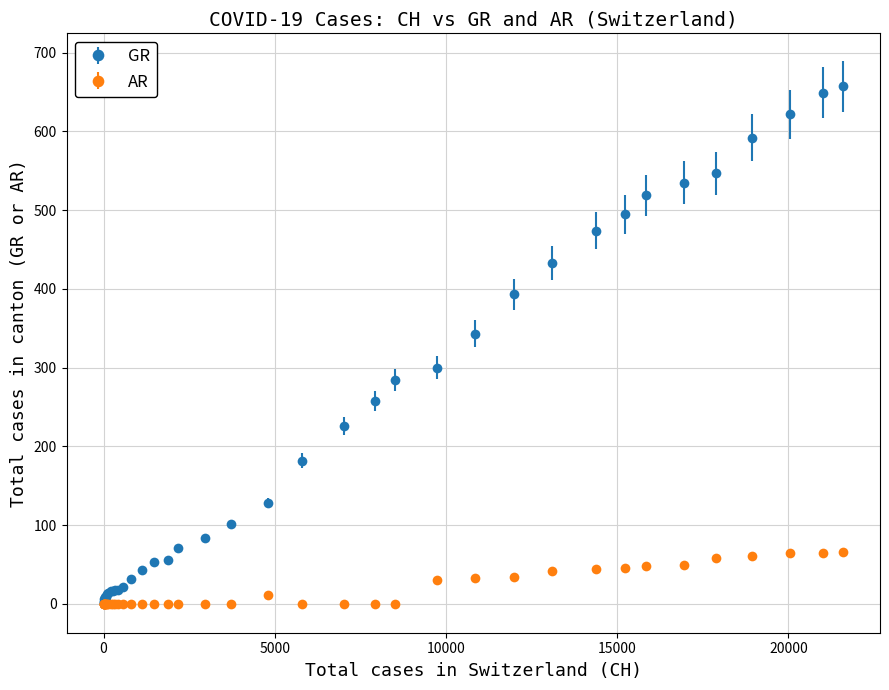

At how many categories does at least one series exceed 377?

11